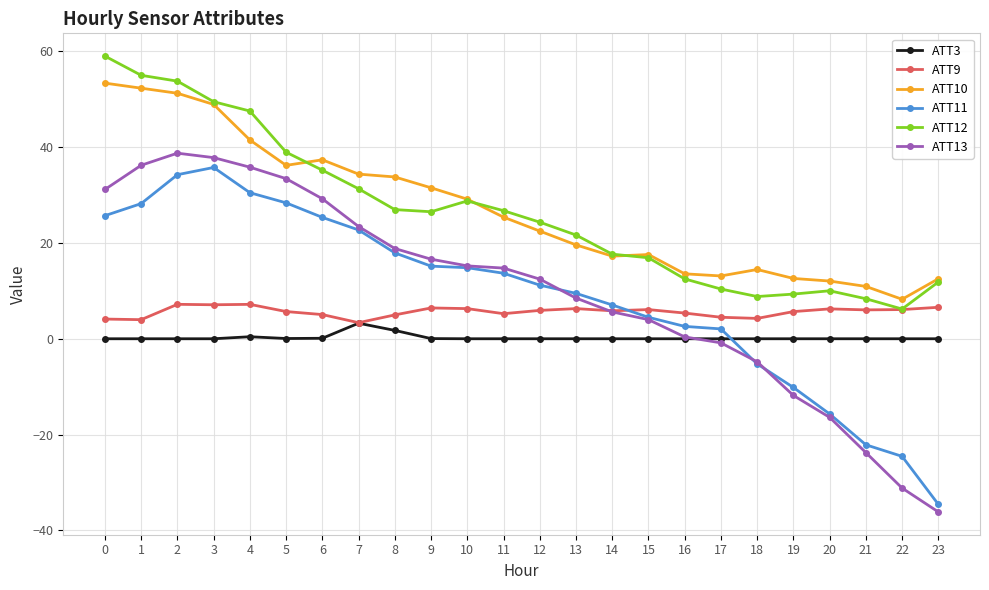

What is the approximate value of ATT3 at 5?

0.1